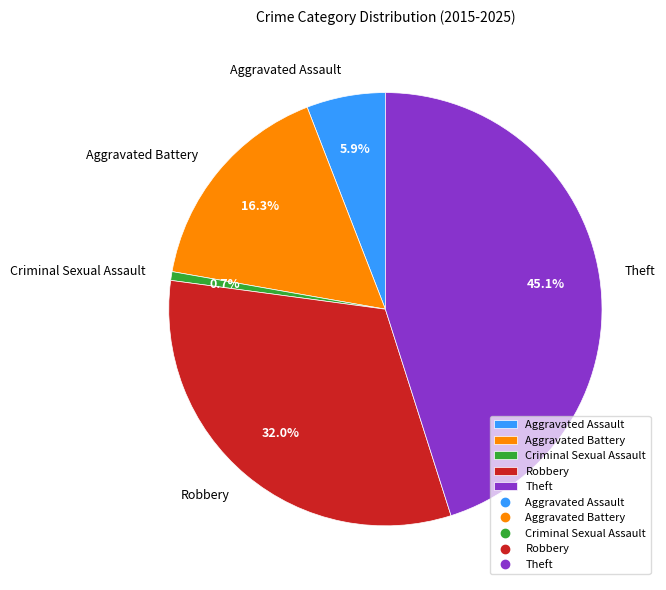

Does Aggravated Assault represent more than half of the total?

No